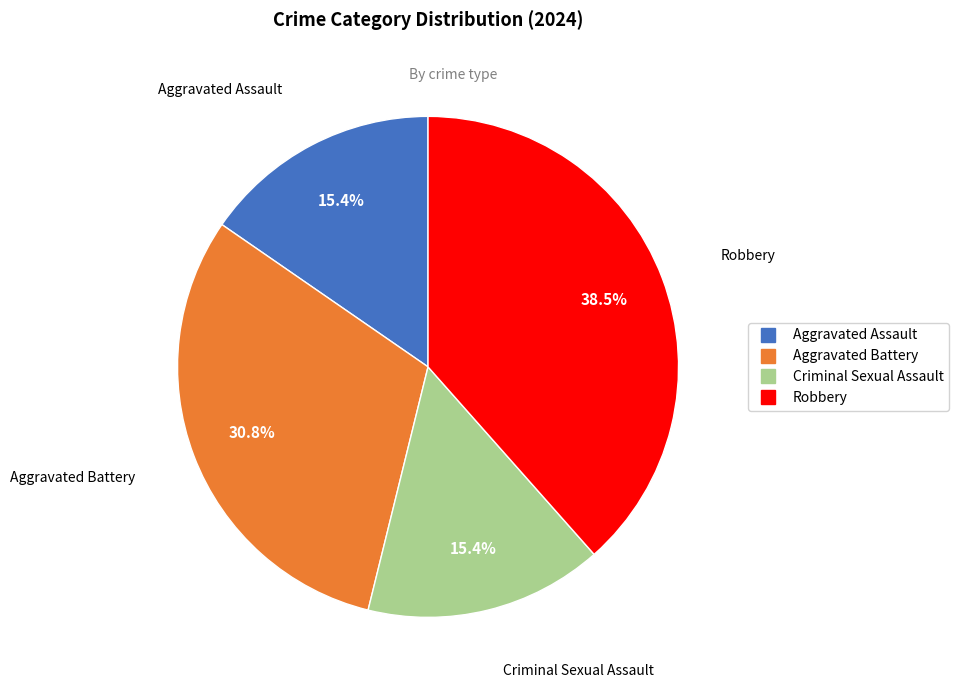

Is there any slice that represents more than half of the pie?

No